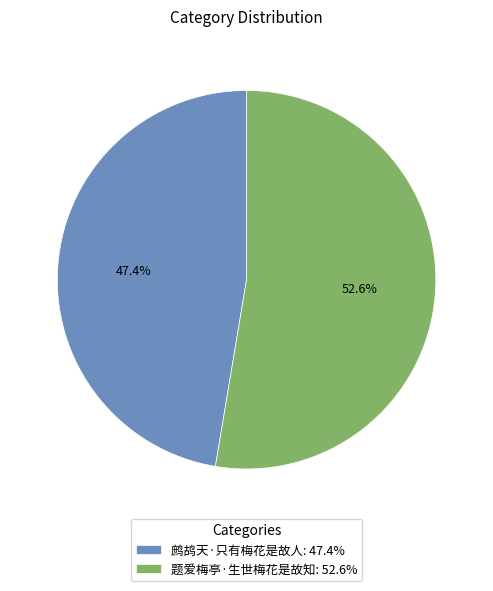

What is the smallest slice in the pie chart?

鹧鸪天·只有梅花是故人